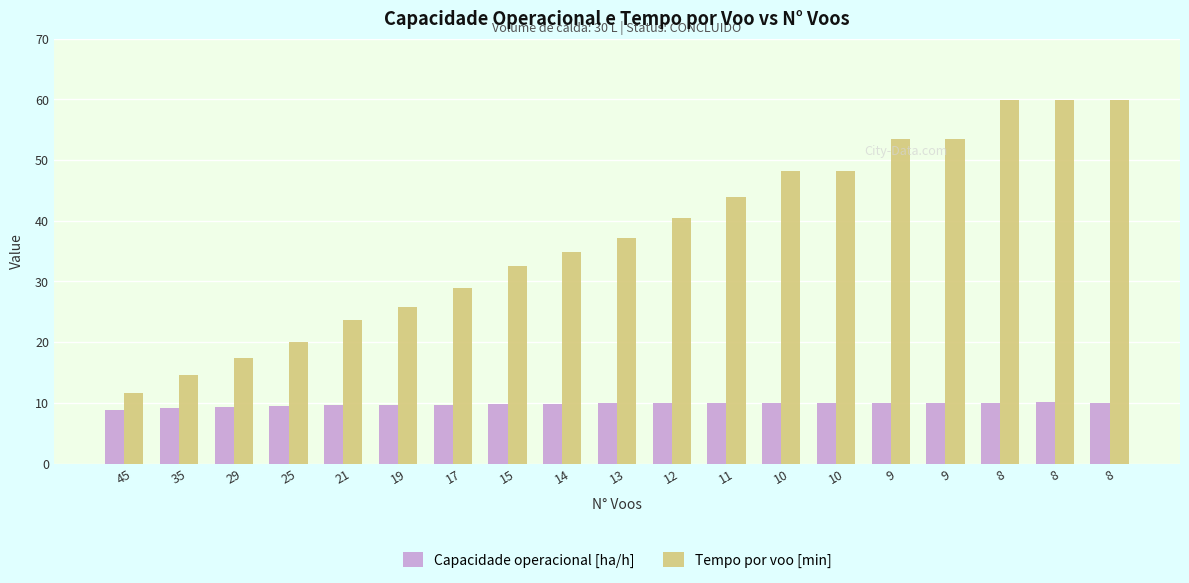

What is the sum of the Tempo por voo [min] values at 14 and 9?

88.2